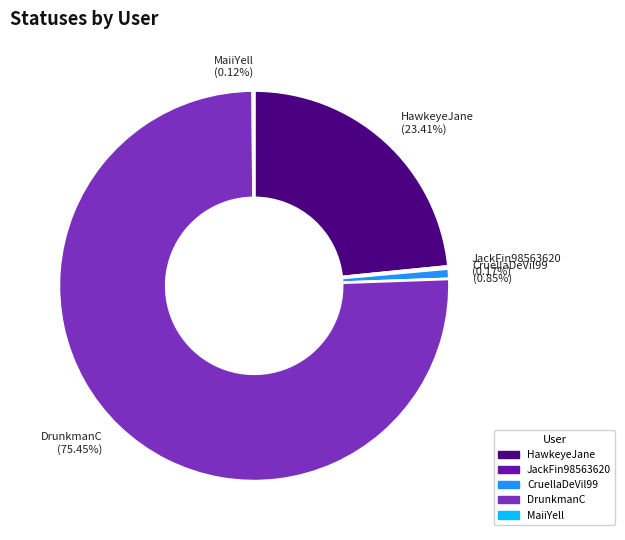

Which slice is the largest?

DrunkmanC